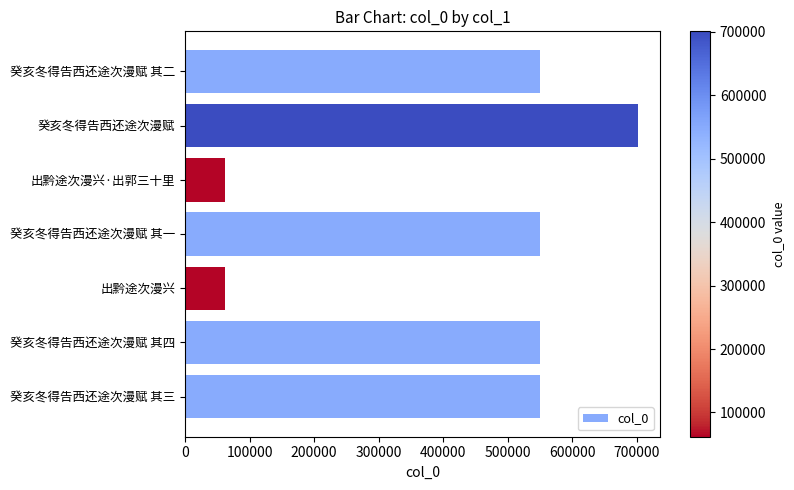

Which has a higher value, 癸亥冬得告西还途次漫赋 其四 or 癸亥冬得告西还途次漫赋?

癸亥冬得告西还途次漫赋